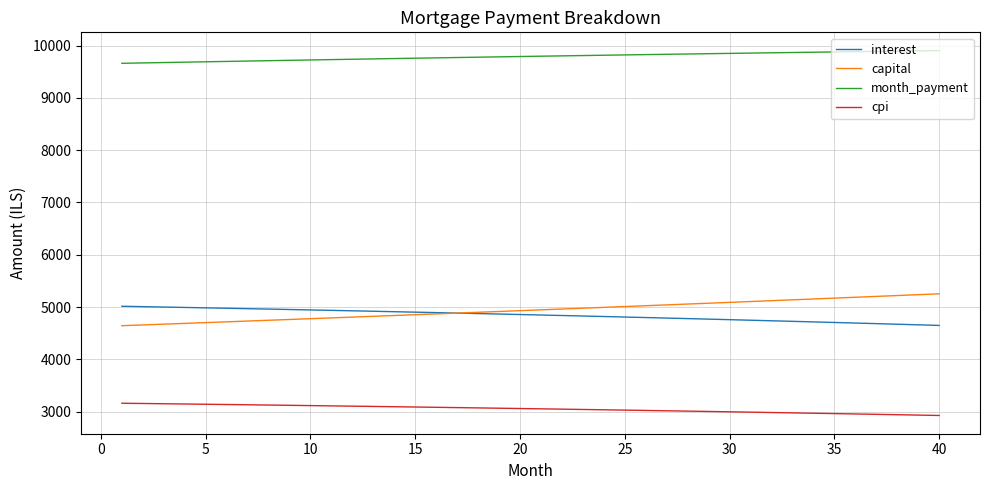

Which series has the largest total across all categories?

month_payment